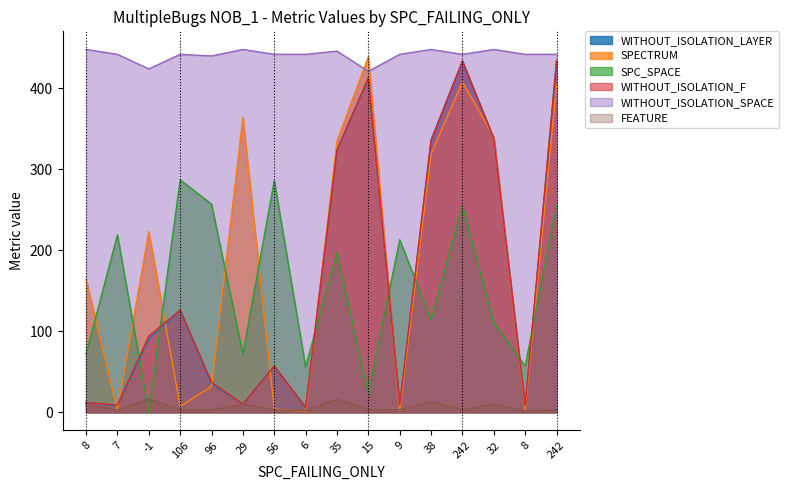

Reading left to right, extract all data points from this chart.

WITHOUT_ISOLATION_LAYER: 12	8	90	126	35	10	57	6	323	412	9	336	433	338	7	434
SPECTRUM: 164	3	223	7	32	364	4	1	335	439	2	319	408	340	3	404
SPC_SPACE: 72	219	0	287	257	72	286	56	197	23	213	114	255	111	57	255
WITHOUT_ISOLATION_F: 12	9	94	126	37	10	57	6	324	413	9	336	434	338	8	434
WITHOUT_ISOLATION_SPACE: 448	442	424	442	440	448	442	442	446	421	442	448	442	448	442	442
FEATURE: 10	3	16	3	3	10	3	2	16	3	3	13	3	10	2	3